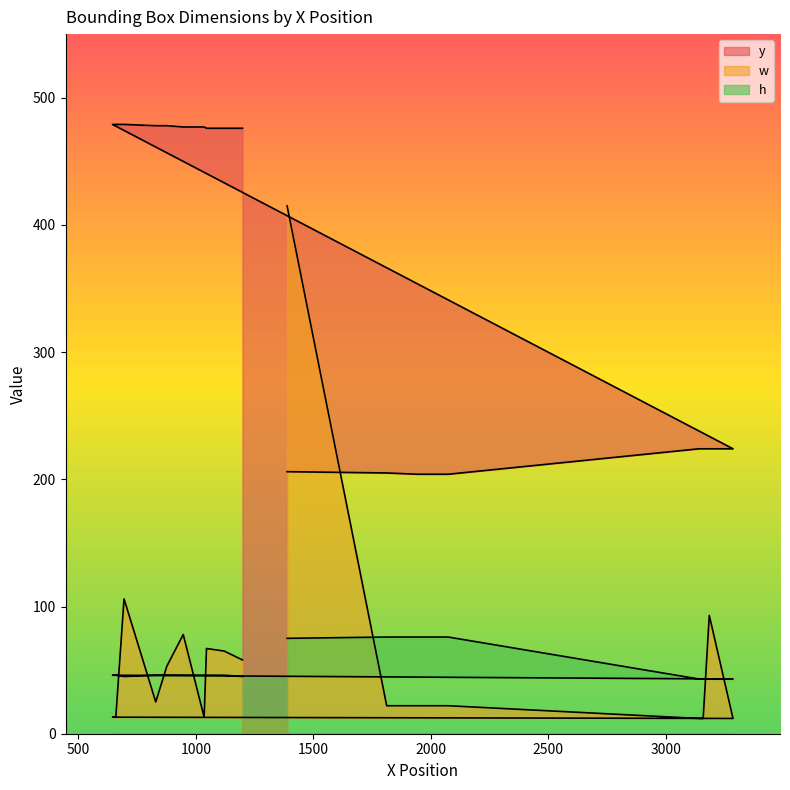

Rank the categories by w value from lowest to highest.

3141, 3159, 3286, 645, 659, 1035, 1812, 1943, 1982, 2028, 2074, 829, 876, 1198, 1120, 1045, 946, 3185, 694, 1388